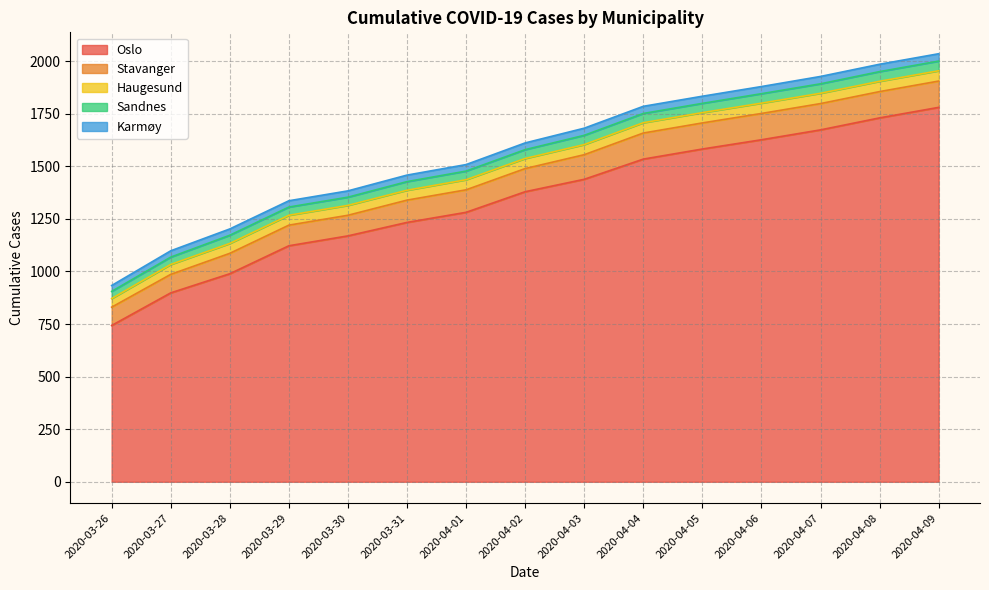

Which series has the largest total across all categories?

Oslo